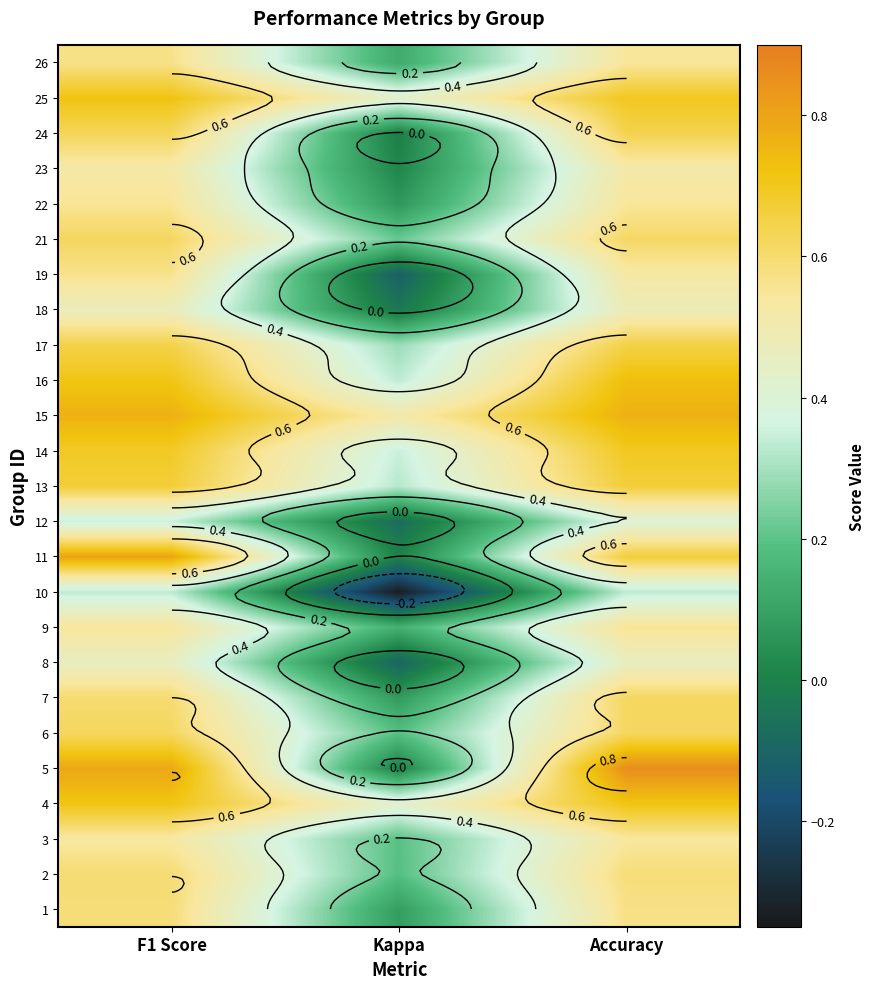

True or false: 3 has a value of 0.5 at F1 Score.

True